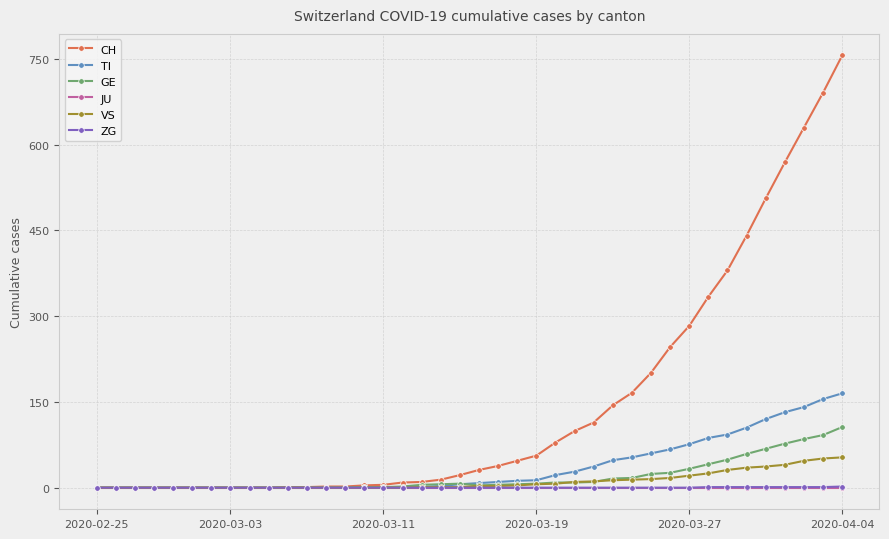

Which series has the widest spread of values?

CH